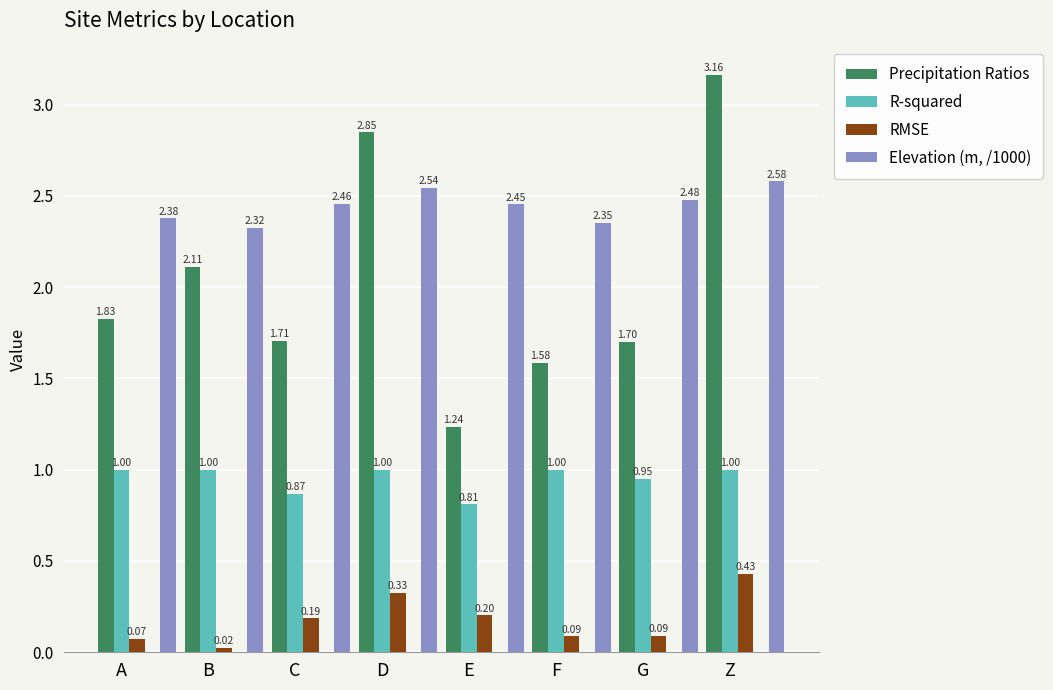

At which label does R-squared reach its minimum?

E